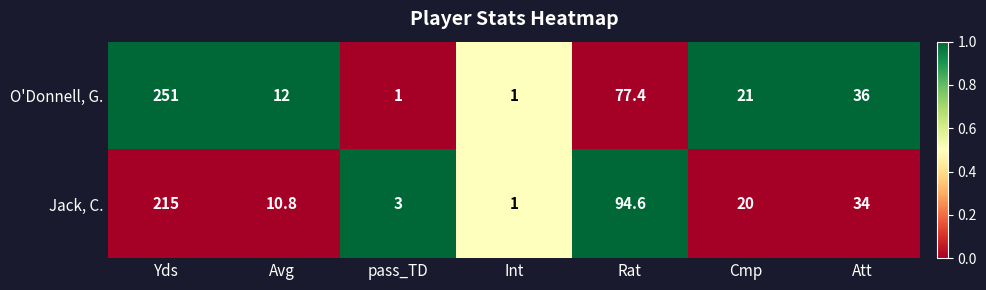

Which series has the widest spread of values?

O'Donnell, G.